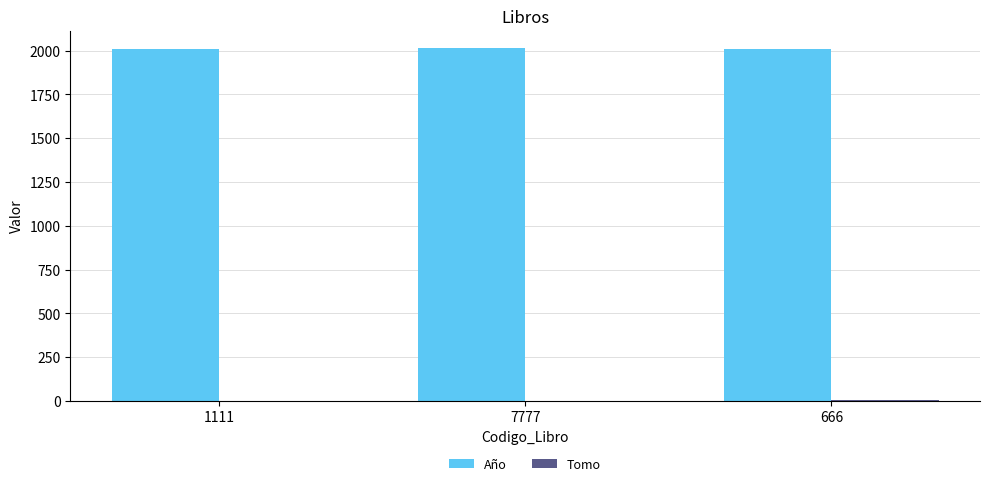

How many data points does each series have?

3